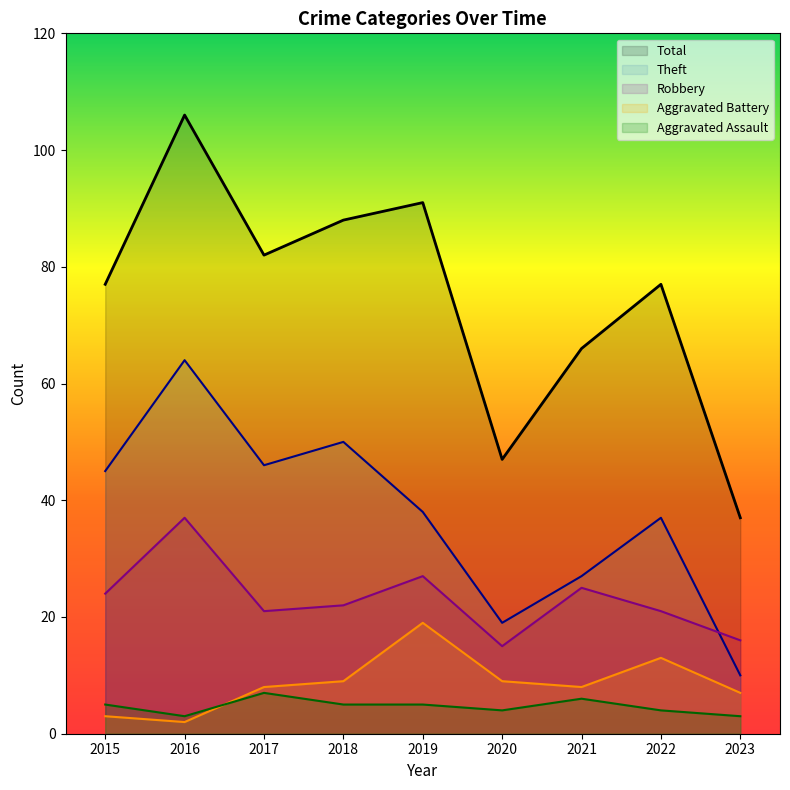

At which label is Robbery closest to 26?

2019